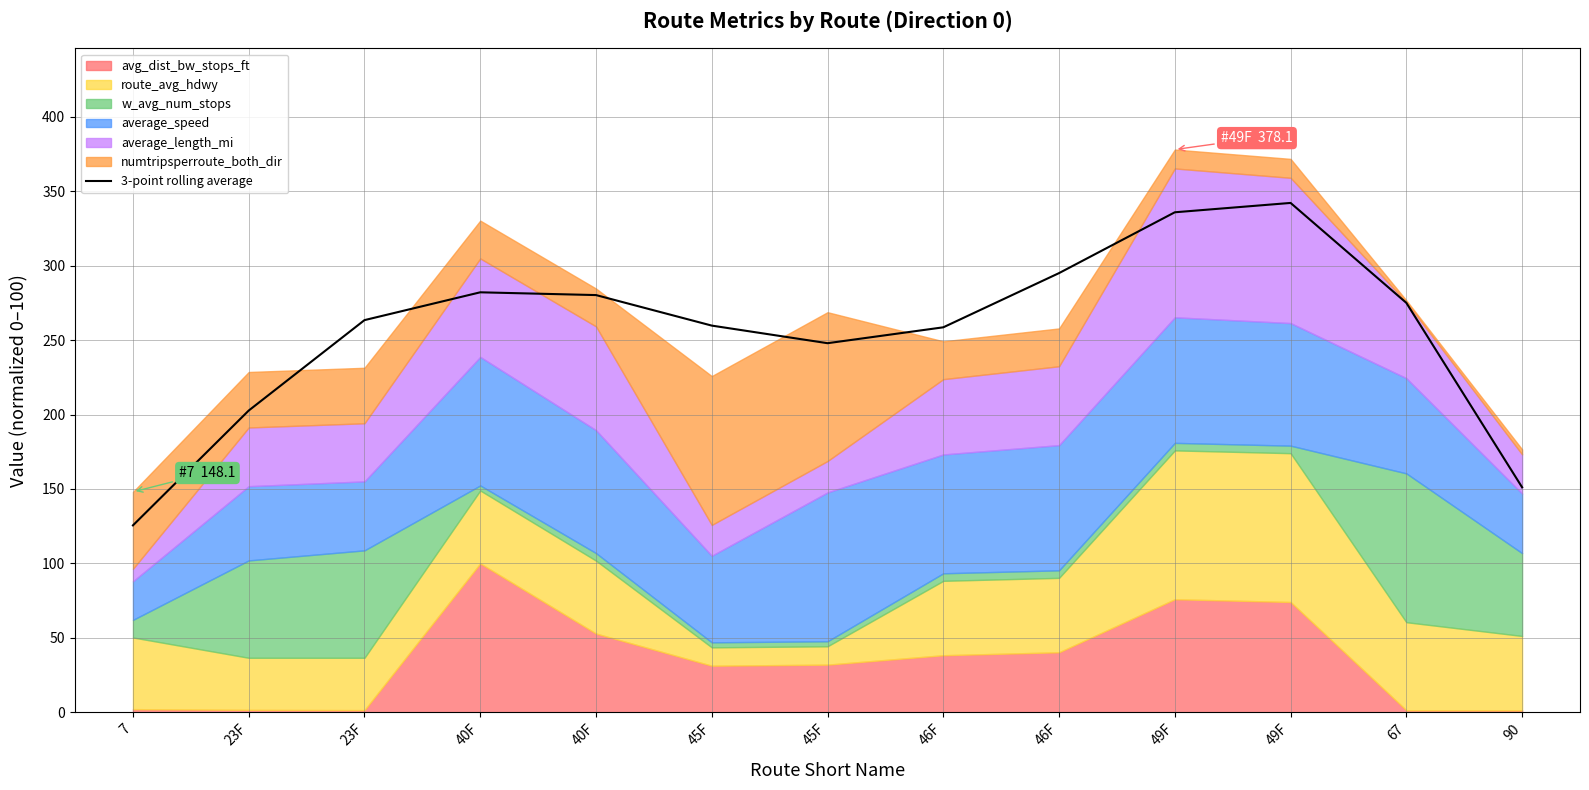

Is it true that the value at 40F is 76.2?

False